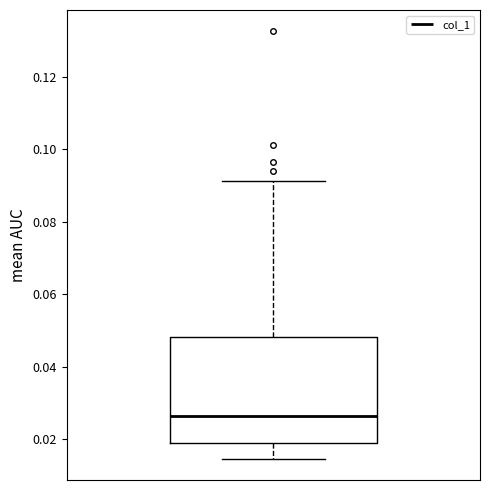

Where is the lower edge of the box on the y-axis? The values are not printed on the chart, so give them approximately, as read against the axis.

0.020